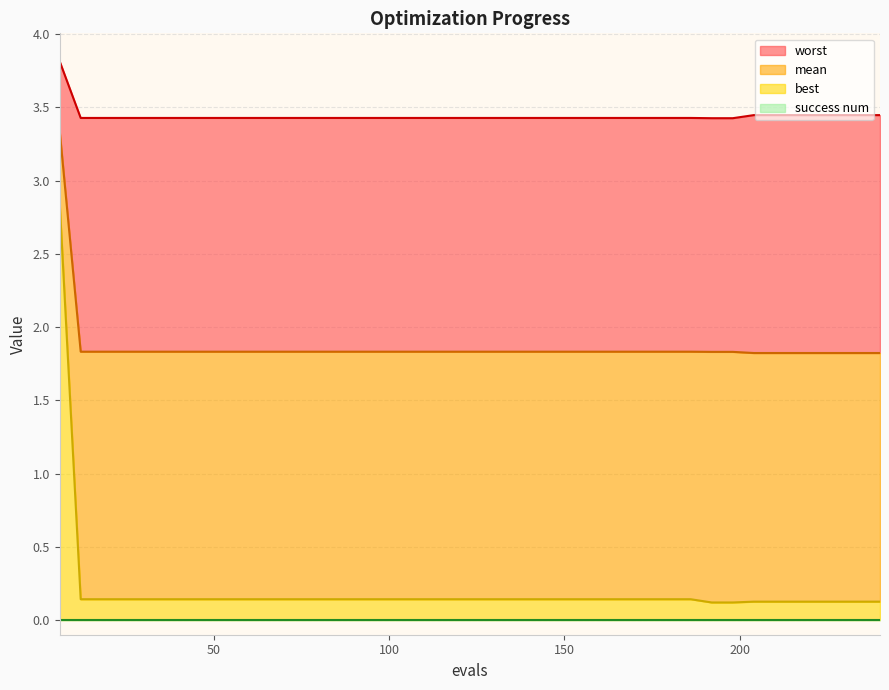

How many mean values are between 1 and 2?

39